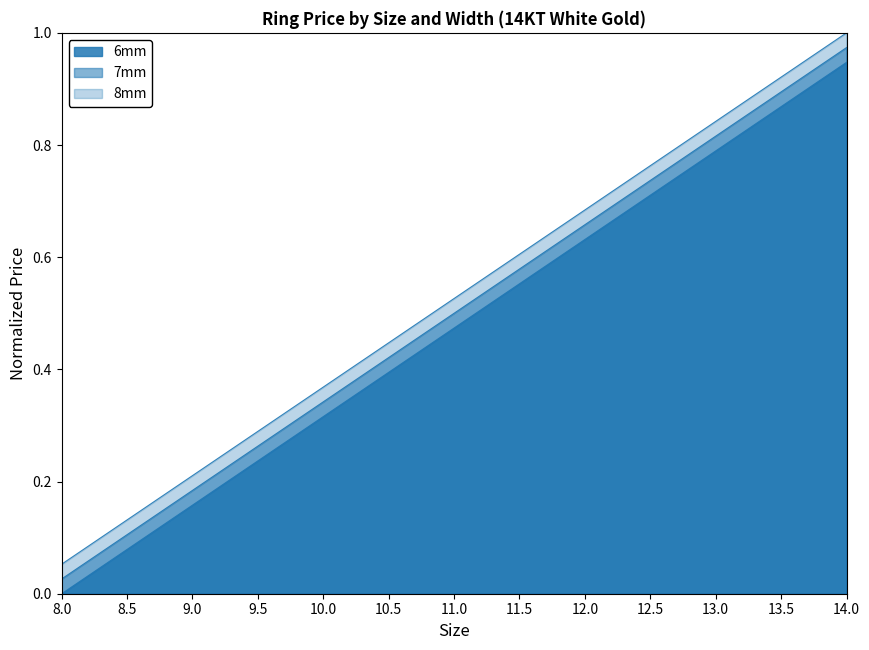

What is the difference between the maximum and second lowest values in the 6mm series?

0.9